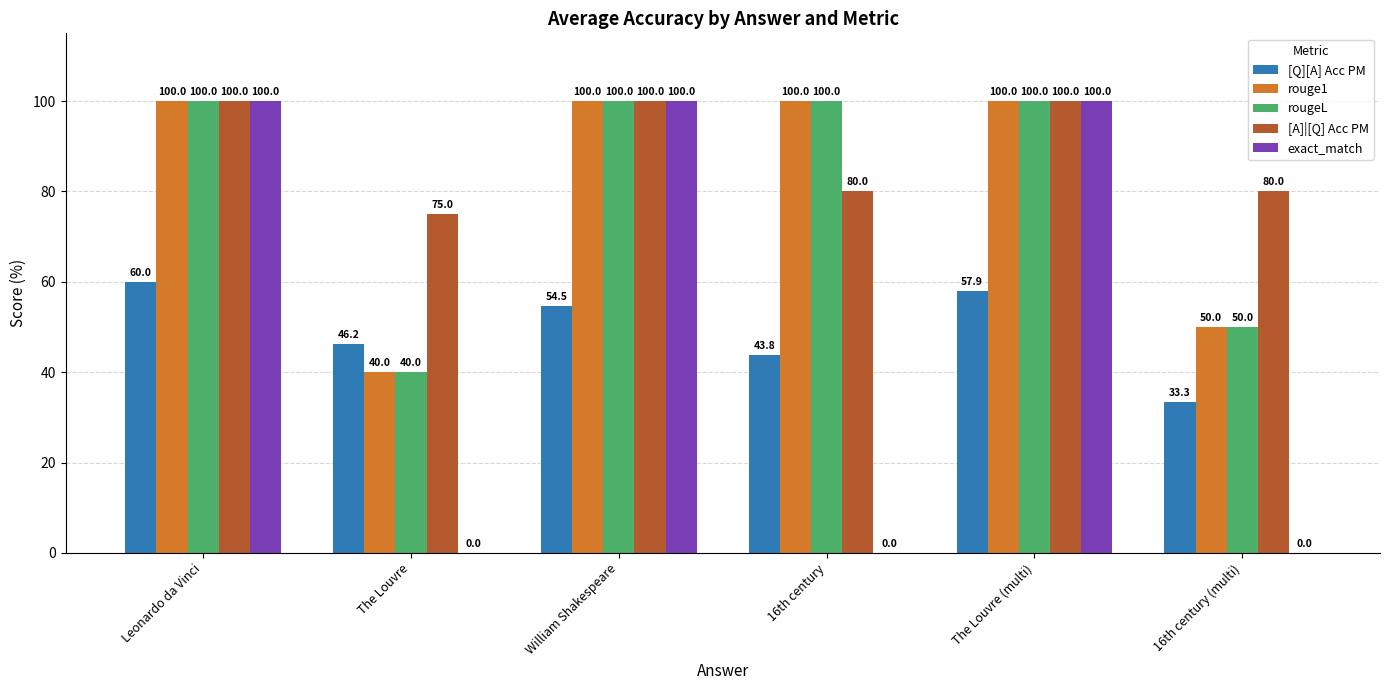

True or false: exact_match has a value of 130.4 at Leonardo da Vinci.

False